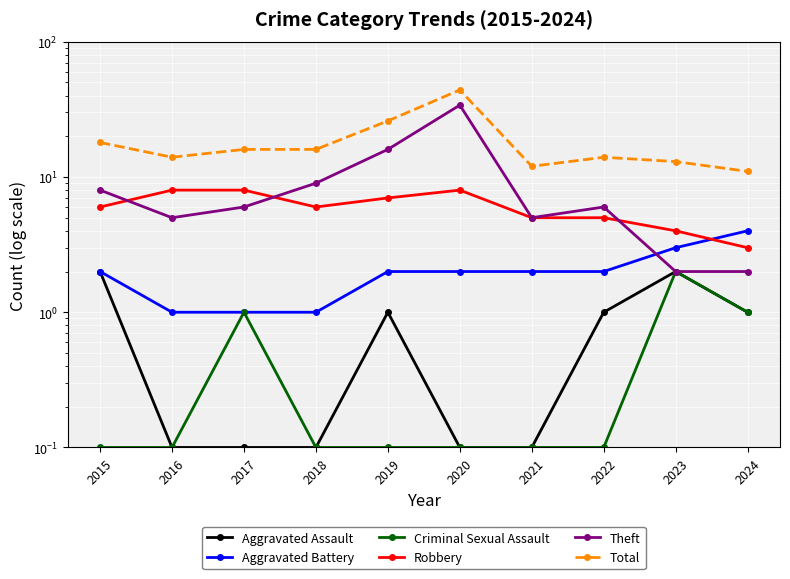

What is the difference between the second highest and minimum values in the Criminal Sexual Assault series?

0.9